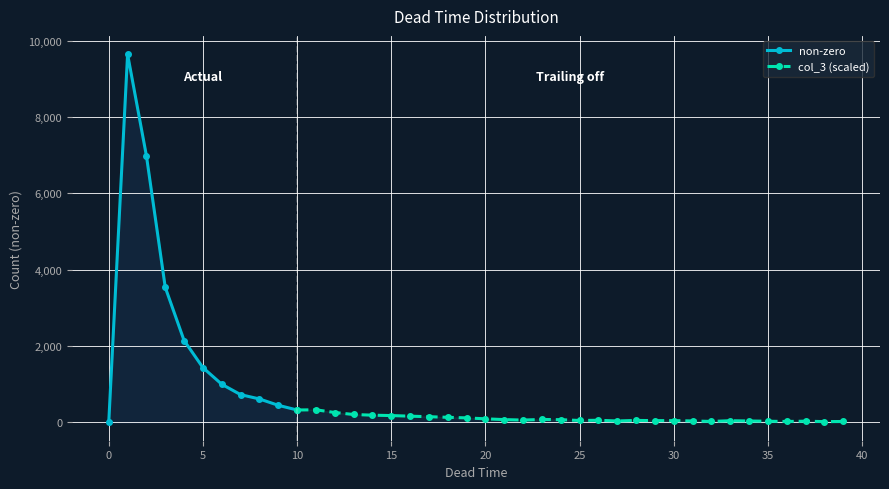

True or false: non-zero and col_3 cross at least once.

False